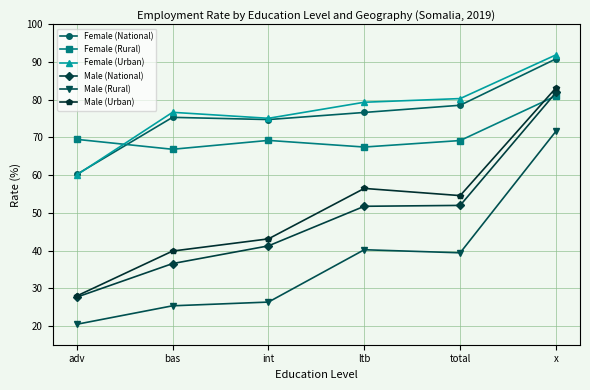

What is the sum of the Male (Urban) values at x and adv?

111.1